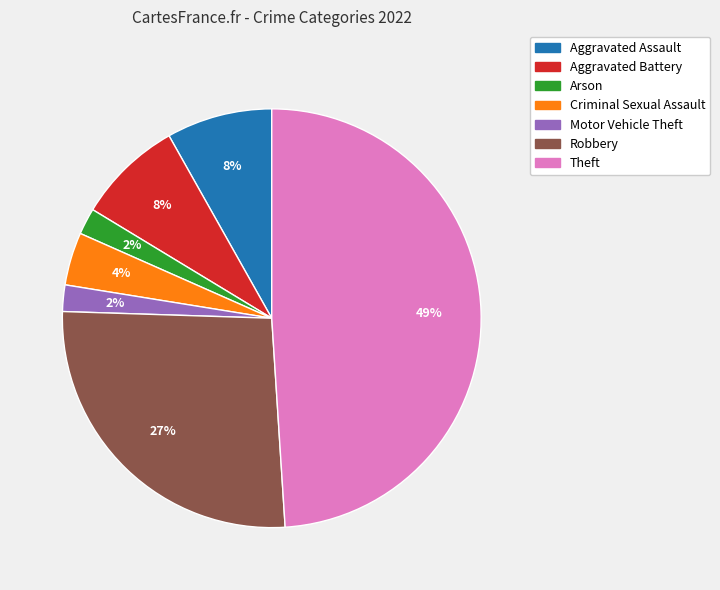

Is there a majority slice in this chart?

No